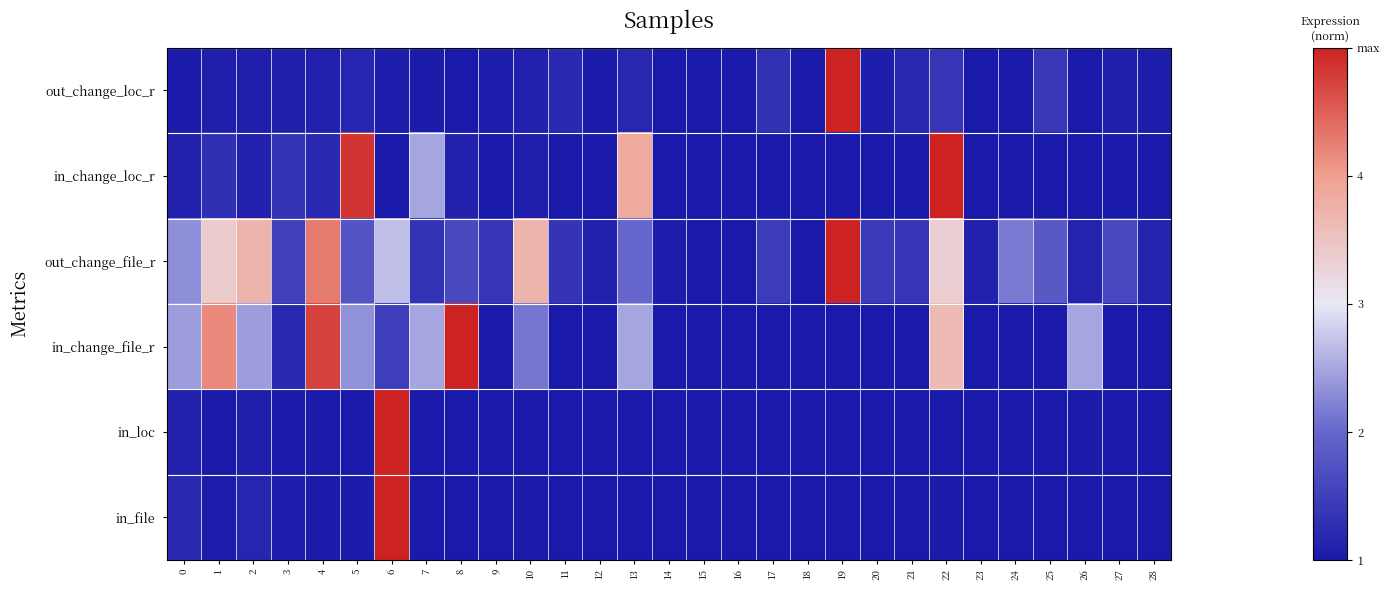

Which series has the widest spread of values?

out_change_loc_r